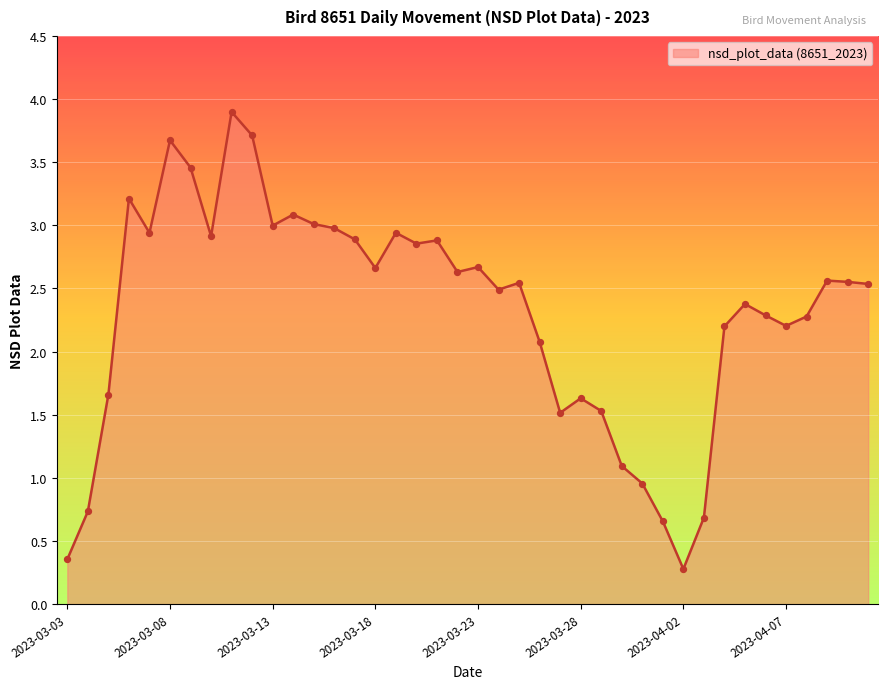

What is the difference between the maximum and minimum values?

3.6